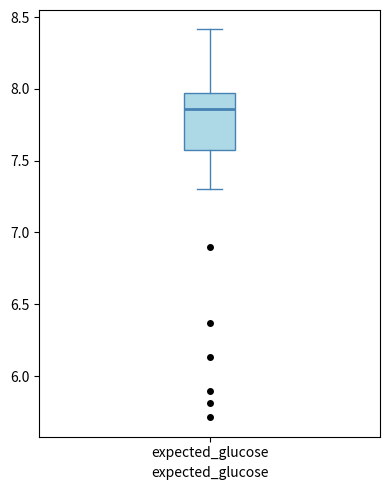

Where is the lower edge of the box for expected_glucose on the y-axis? The values are not printed on the chart, so give them approximately, as read against the axis.

7.60